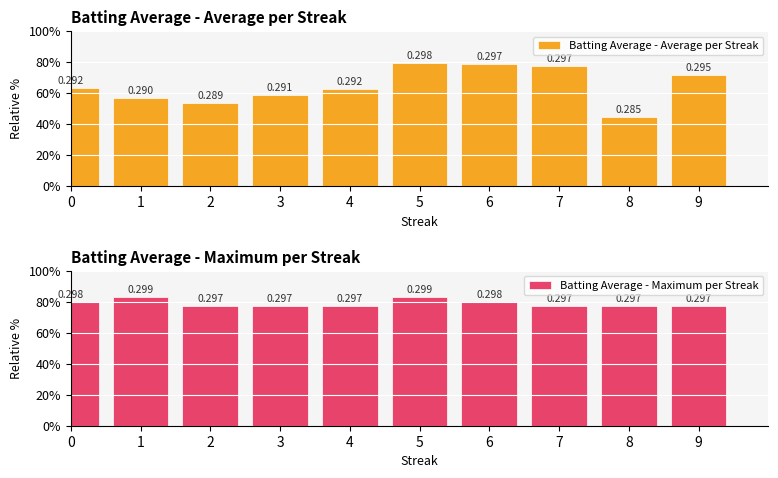

What is the value of the Batting Average - Average per Streak bar at the 1st from the left?

63.4